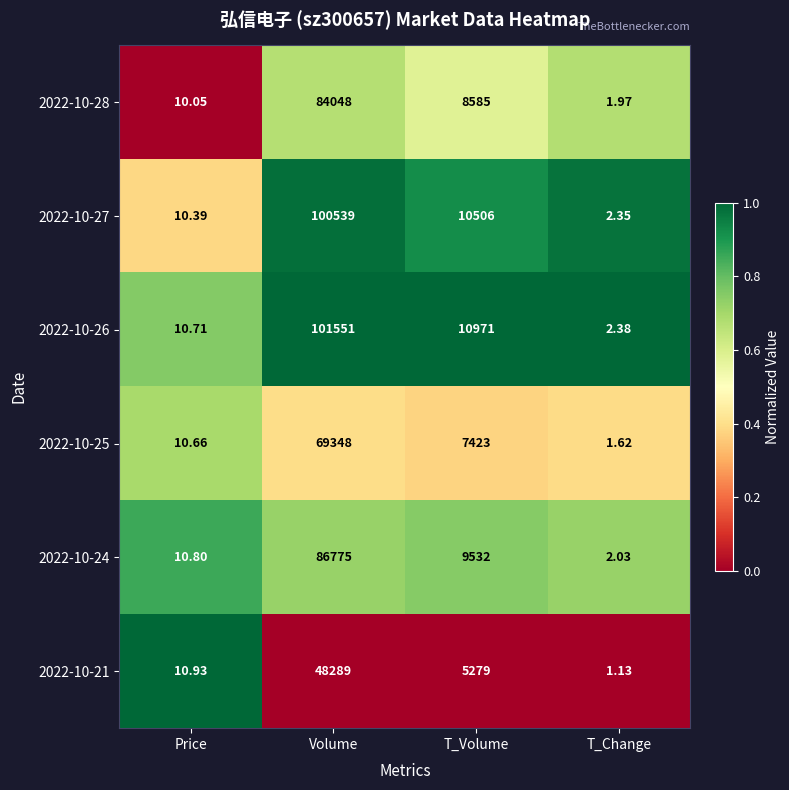

Which category has the lowest value across all series?

T_Change